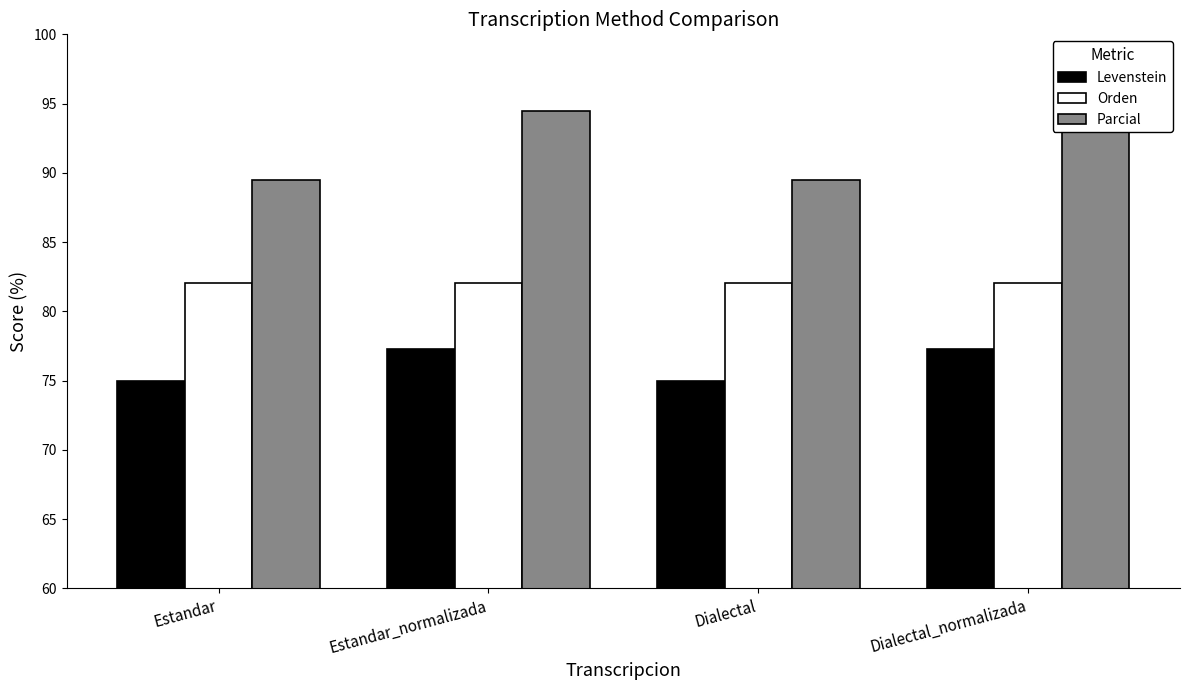

What is the sum of all Levenstein values?

304.5